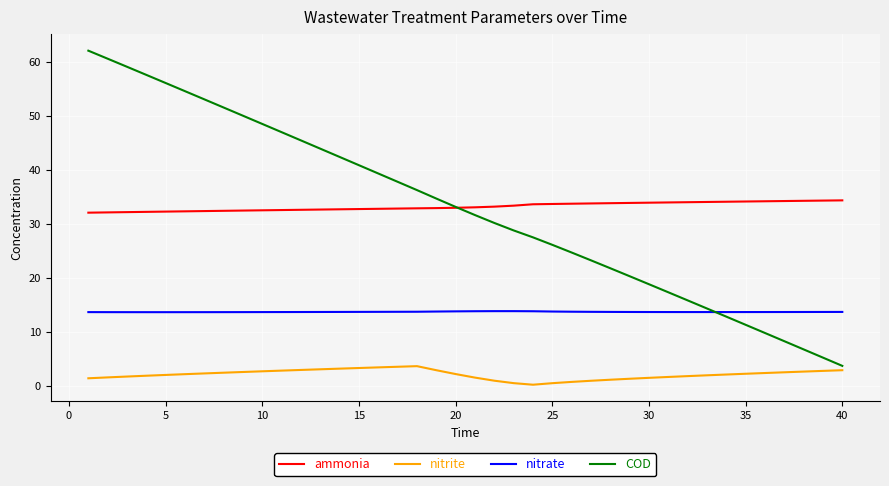

What is the maximum value for ammonia?

34.3